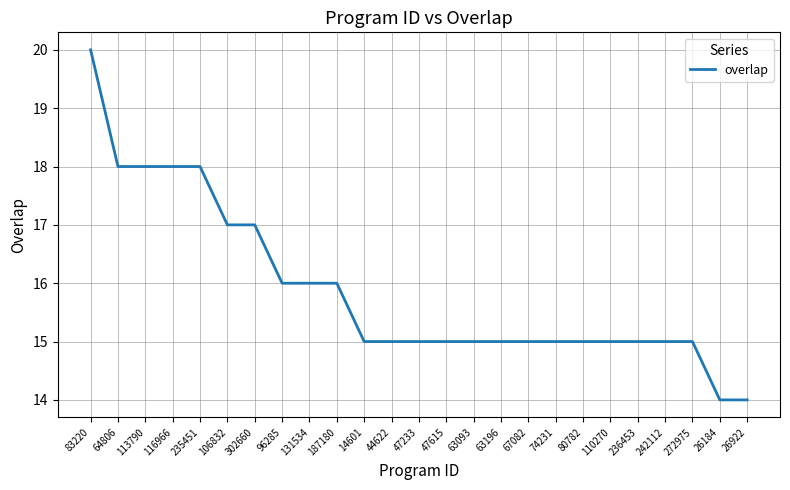

What is the ratio of the value at 242112 to the value at 236453?

1.0